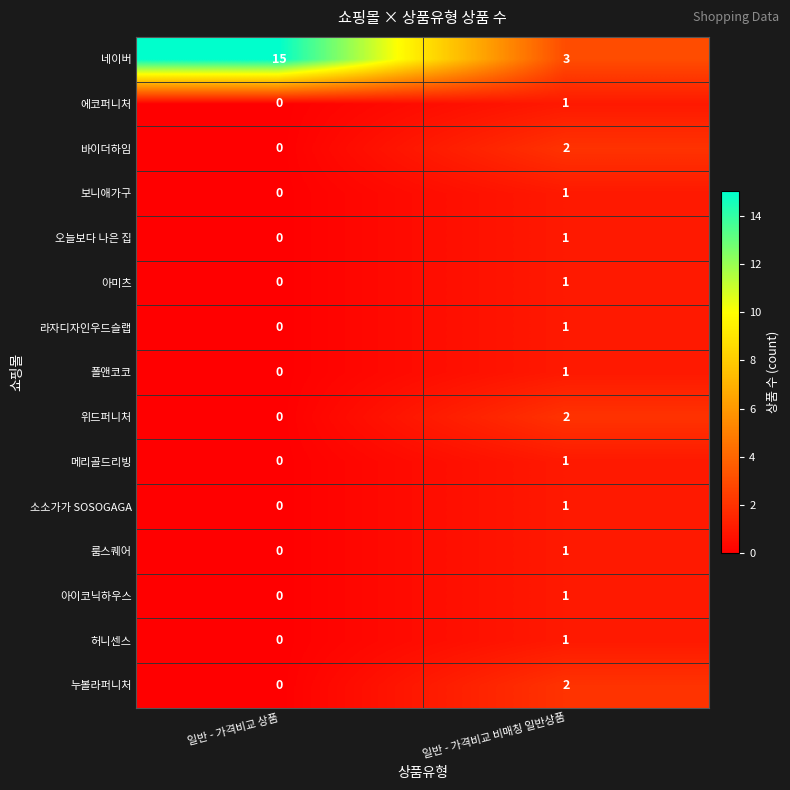

At which label is 라자디자인우드슬랩 closest to 0?

일반 - 가격비교 상품